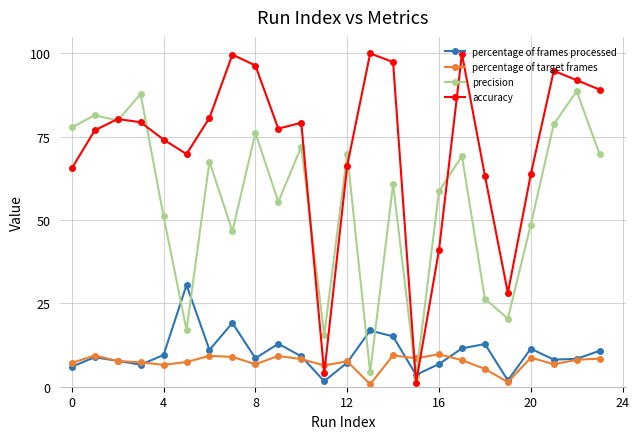

After their last crossing, which series has the higher values: accuracy or percentage of target frames?

accuracy